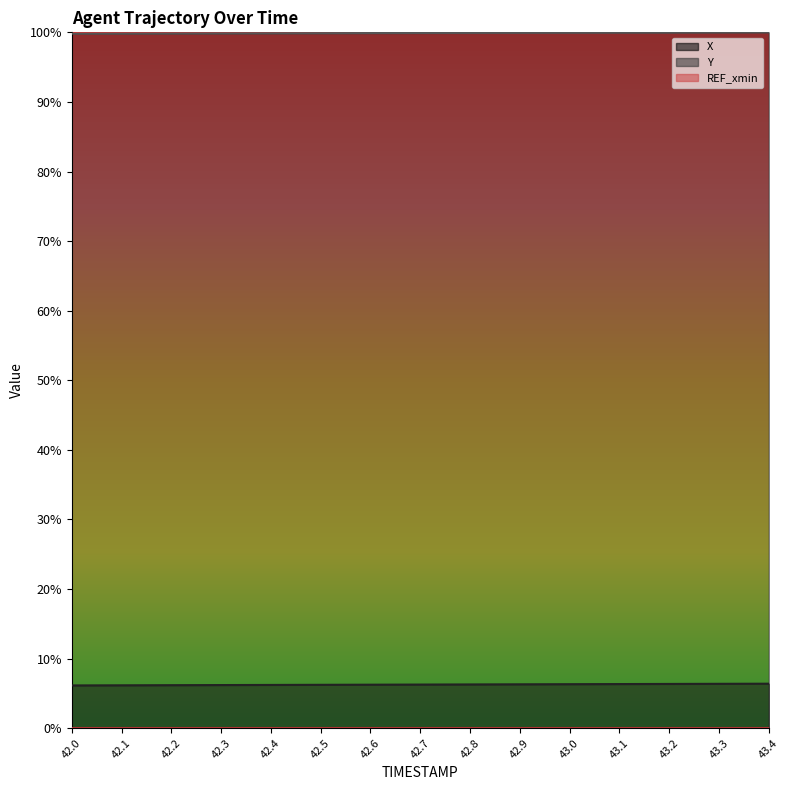

Does the chart display data point markers on the line(s)?

No